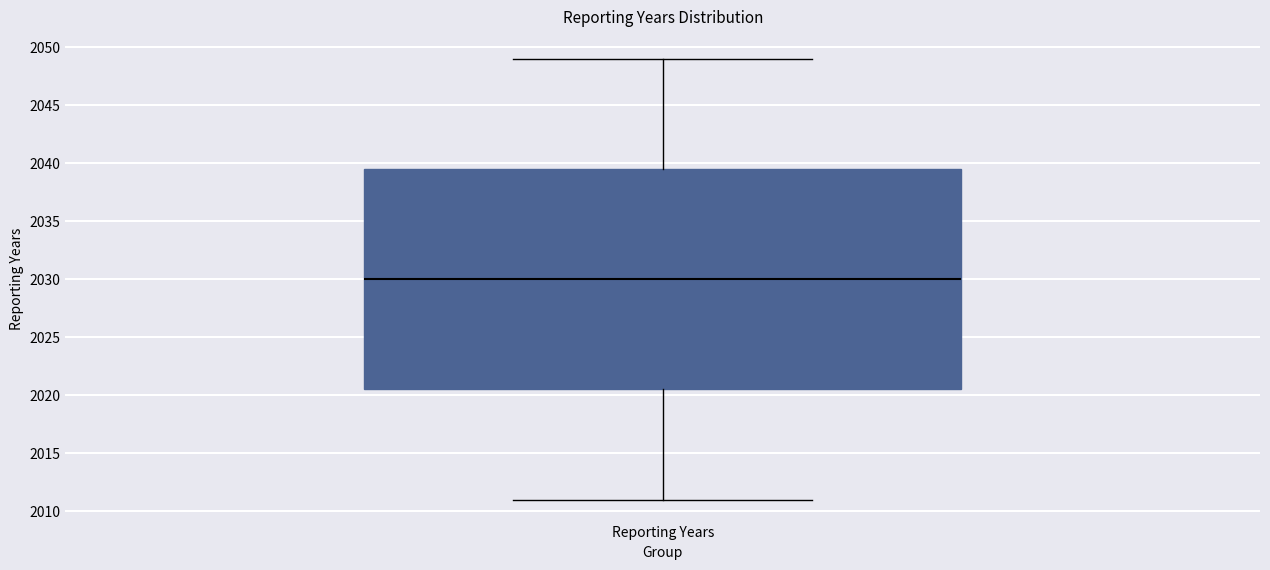

Read this box plot against the y-axis: the position of the median line, the range covered by the box, and the ends of both whiskers. The values are not printed on the chart, so give them approximately, as read against the axis.

median 2030.0, box 2020.5 to 2039.5, whiskers 2011.0 to 2049.0